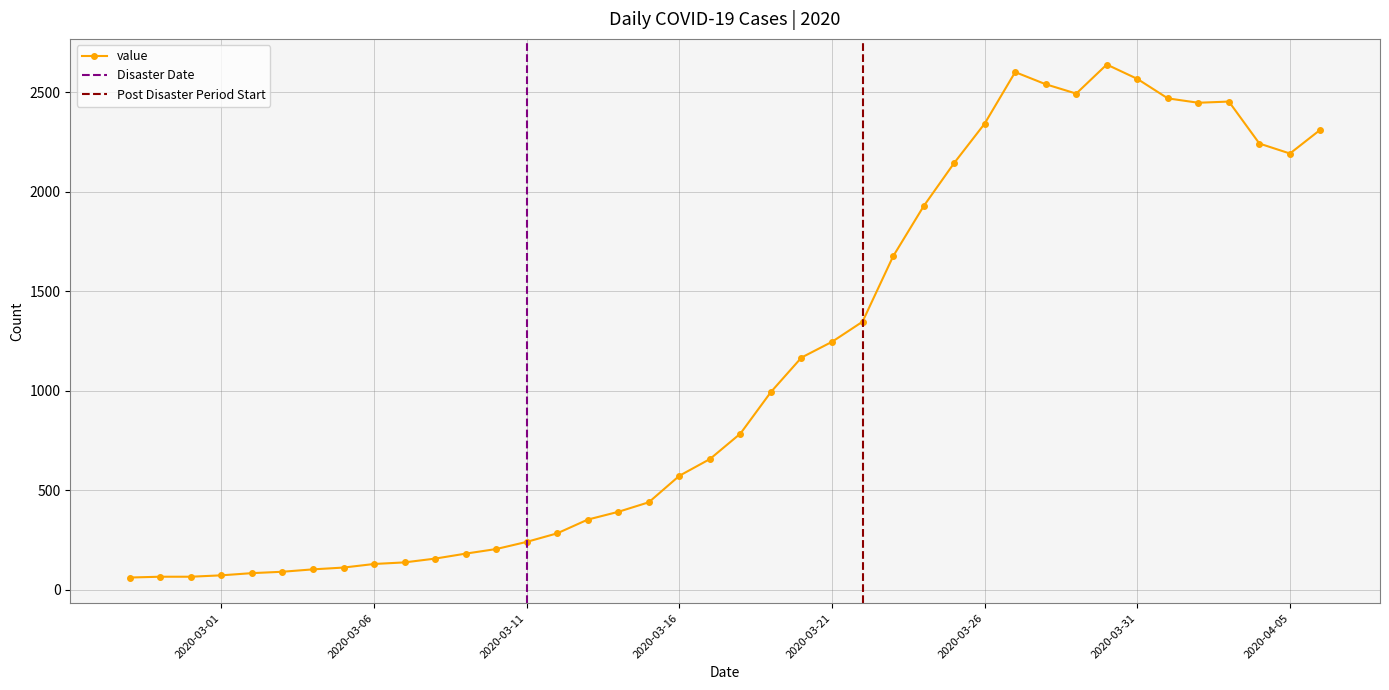

Which category has the highest value across all series?

2020-03-30